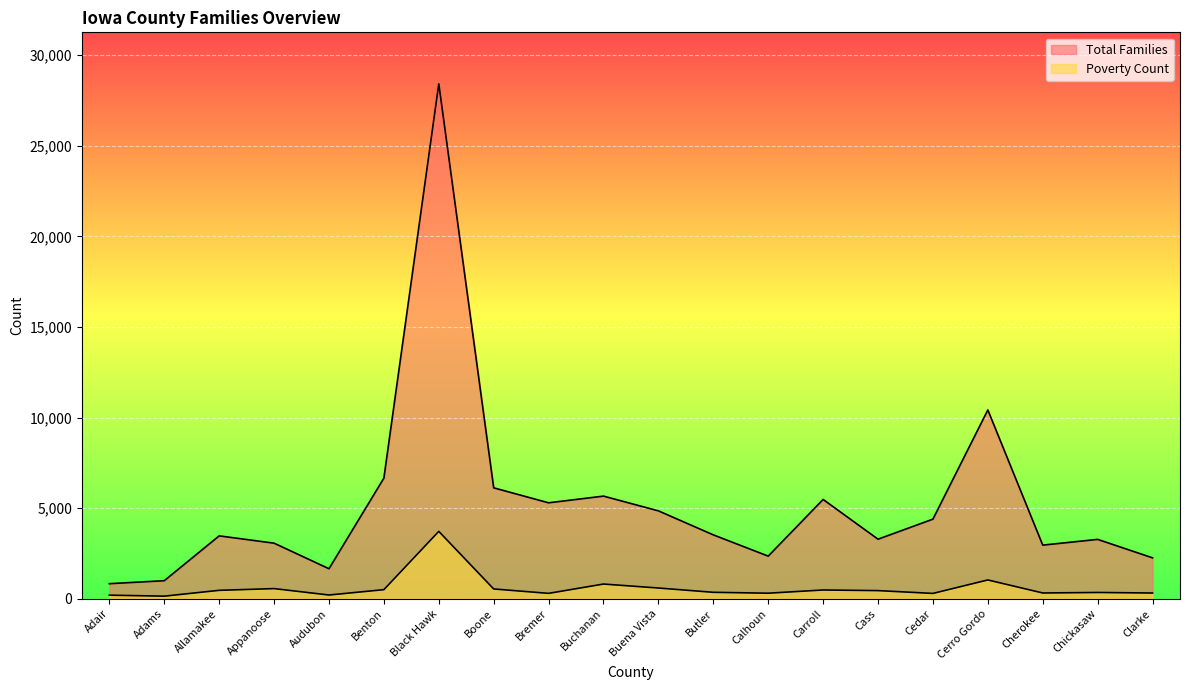

Reading right to left, what are all the values shown in this chart?

Total Families: Clarke=2261	Chickasaw=3280	Cherokee=2963	Cerro Gordo=10420	Cedar=4397	Cass=3290	Carroll=5483	Calhoun=2356	Butler=3529	Buena Vista=4854	Buchanan=5667	Bremer=5298	Boone=6124	Black Hawk=28412	Benton=6658	Audubon=1661	Appanoose=3071	Allamakee=3474	Adams=1000	Adair=836
Poverty Count: Clarke=321	Chickasaw=351	Cherokee=323	Cerro Gordo=1042	Cedar=299	Cass=454	Carroll=488	Calhoun=311	Butler=360	Buena Vista=597	Buchanan=816	Bremer=302	Boone=545	Black Hawk=3722	Benton=506	Audubon=211	Appanoose=565	Allamakee=469	Adams=148	Adair=202